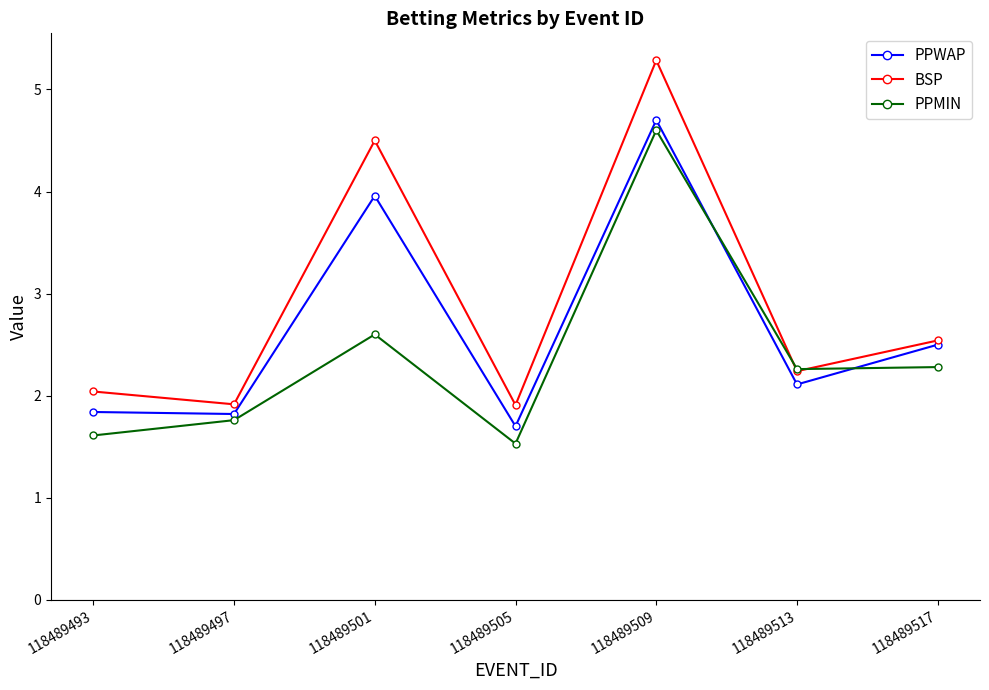

How many times do PPMIN and BSP cross each other?

2